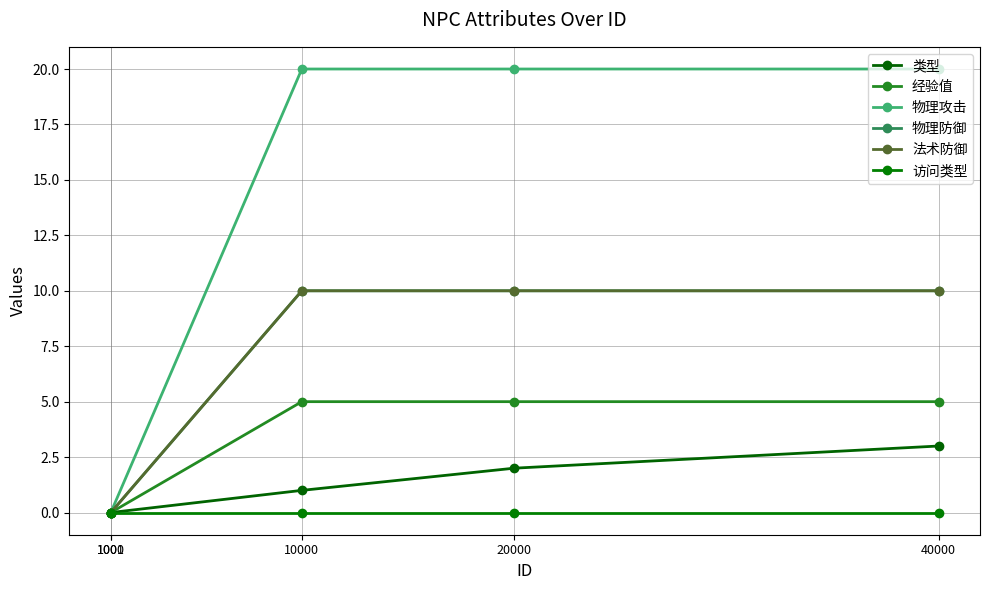

What is the difference between the second highest and second lowest values in the 类型 series?

2